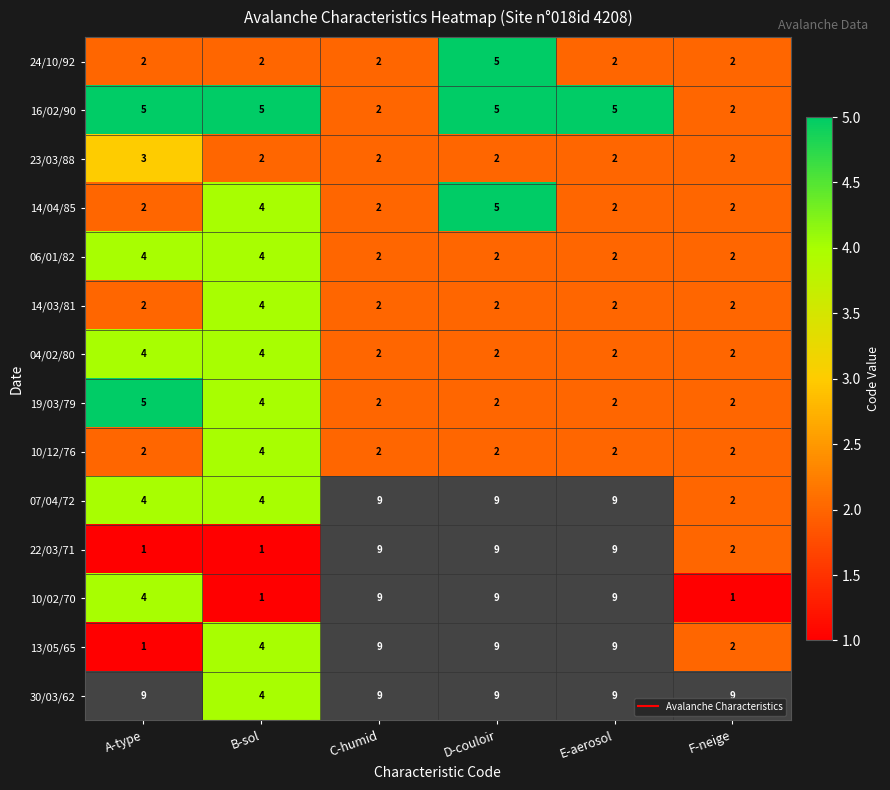

Is the value of 13/05/65 at A-type greater than the value of 06/01/82 at F-neige?

No